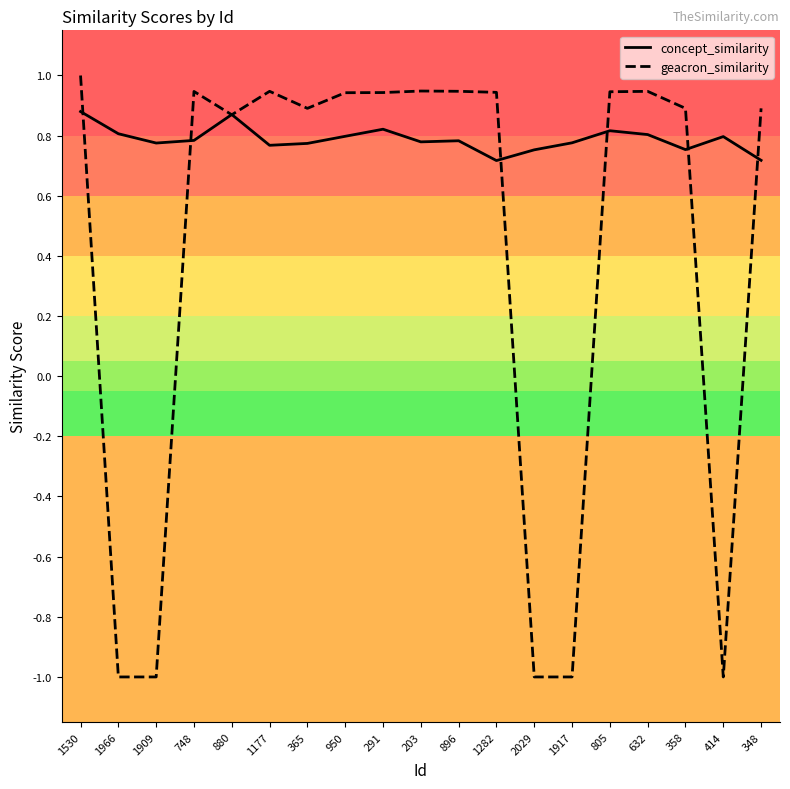

At which label does geacron_similarity first exceed 0?

1530